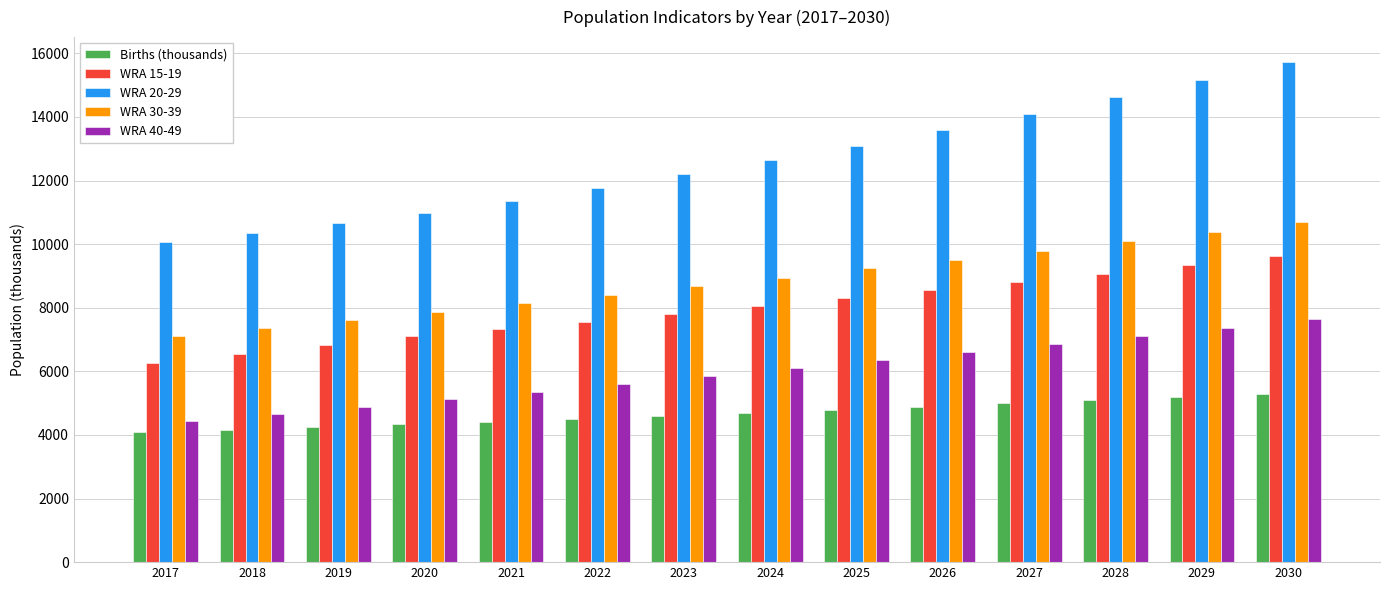

What is the minimum value shown in the chart?

4081.4